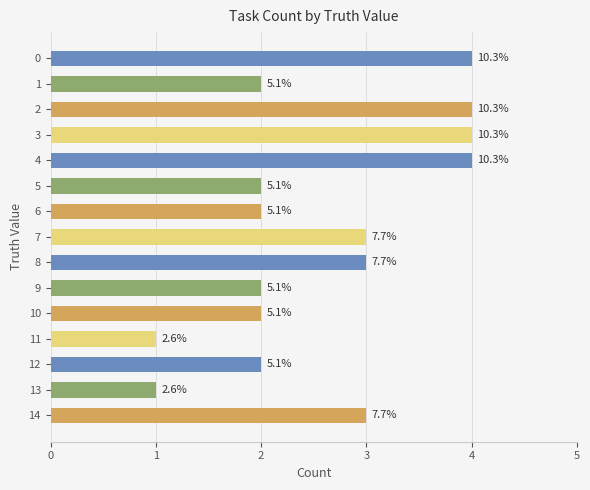

What is the maximum value shown in the chart?

4